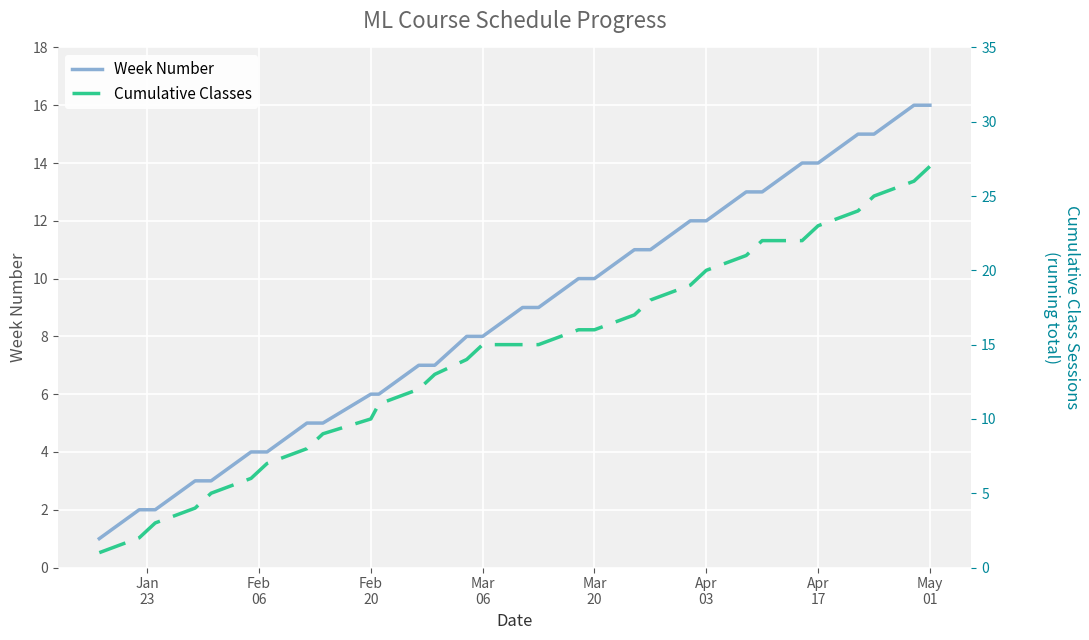

True or false: Week Number has more than 2 points higher than both neighbors.

False